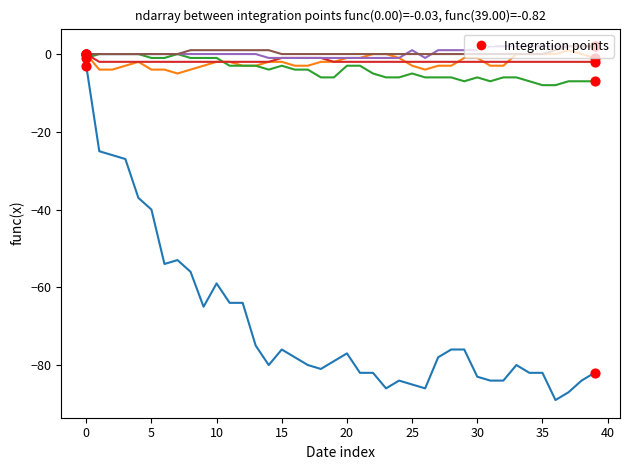

What is the smallest value displayed?

-89